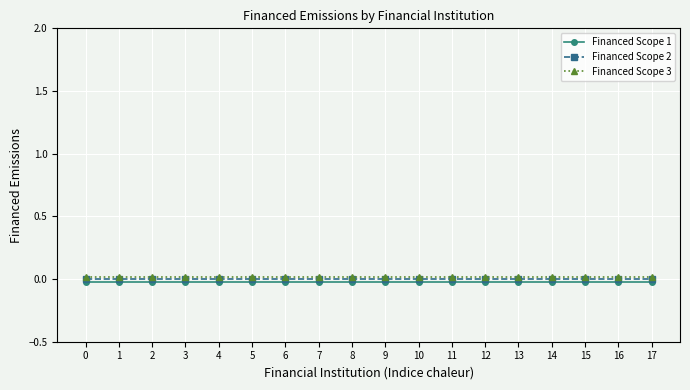

Which series has the widest spread of values?

Financed Scope 1